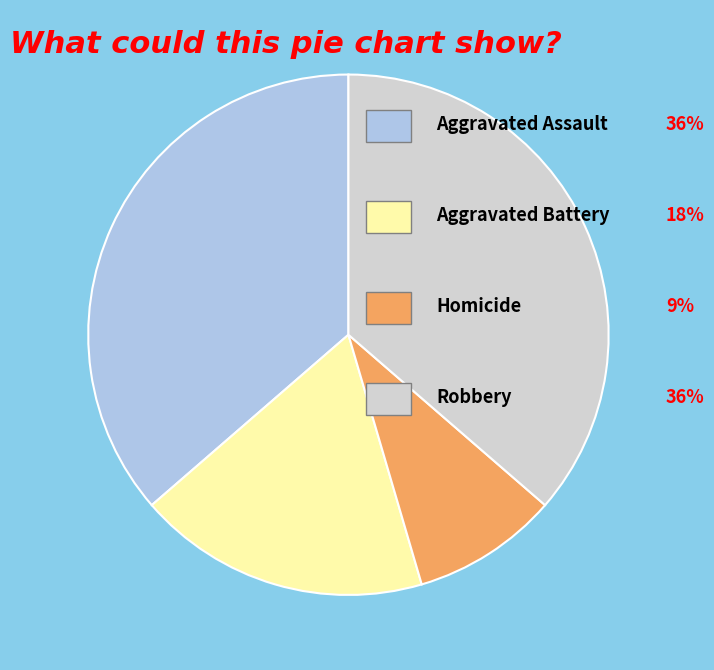

Is there any slice that represents more than half of the pie?

No